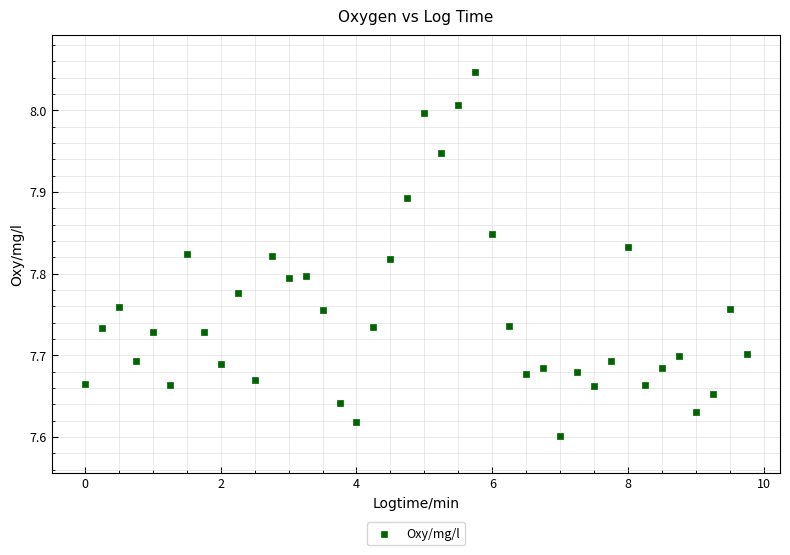

What is the range of Y values (max minus min)?

0.4